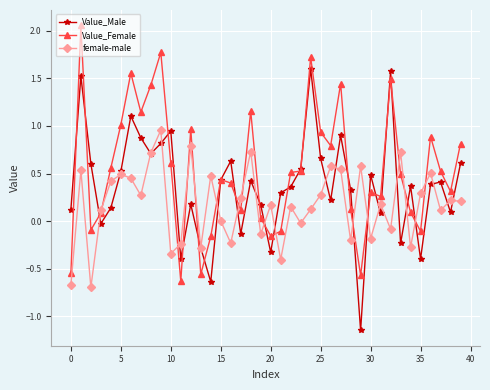

Rank the series by their maximum value, from lowest to highest.

female-male, Value_Male, Value_Female